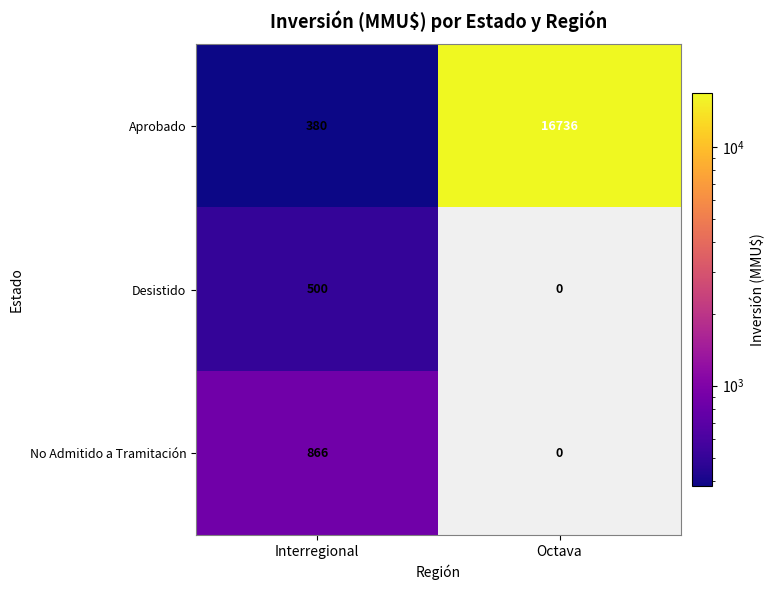

Reading left to right, what are all the values shown in this chart?

Aprobado: Interregional=380	Octava=16736
Desistido: Interregional=500	Octava=0
No Admitido a Tramitación: Interregional=866	Octava=0